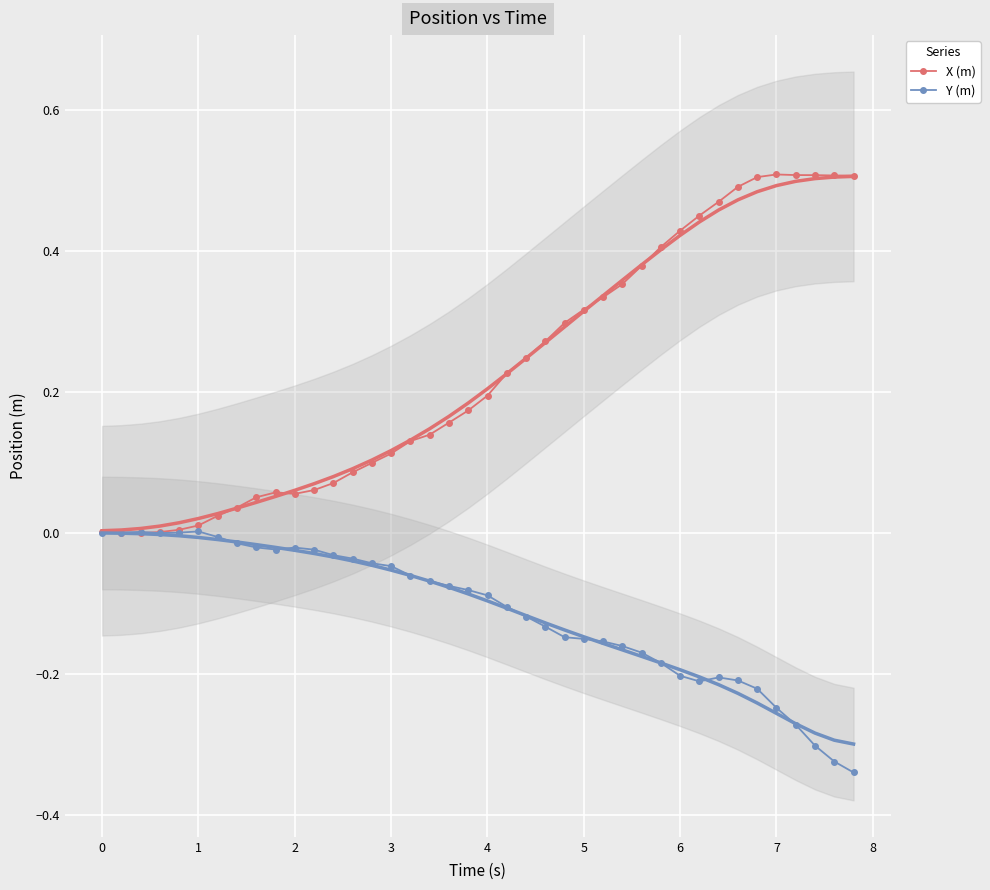

Between which two adjacent categories do X (m) and Y (m) first intersect?

0 and 1